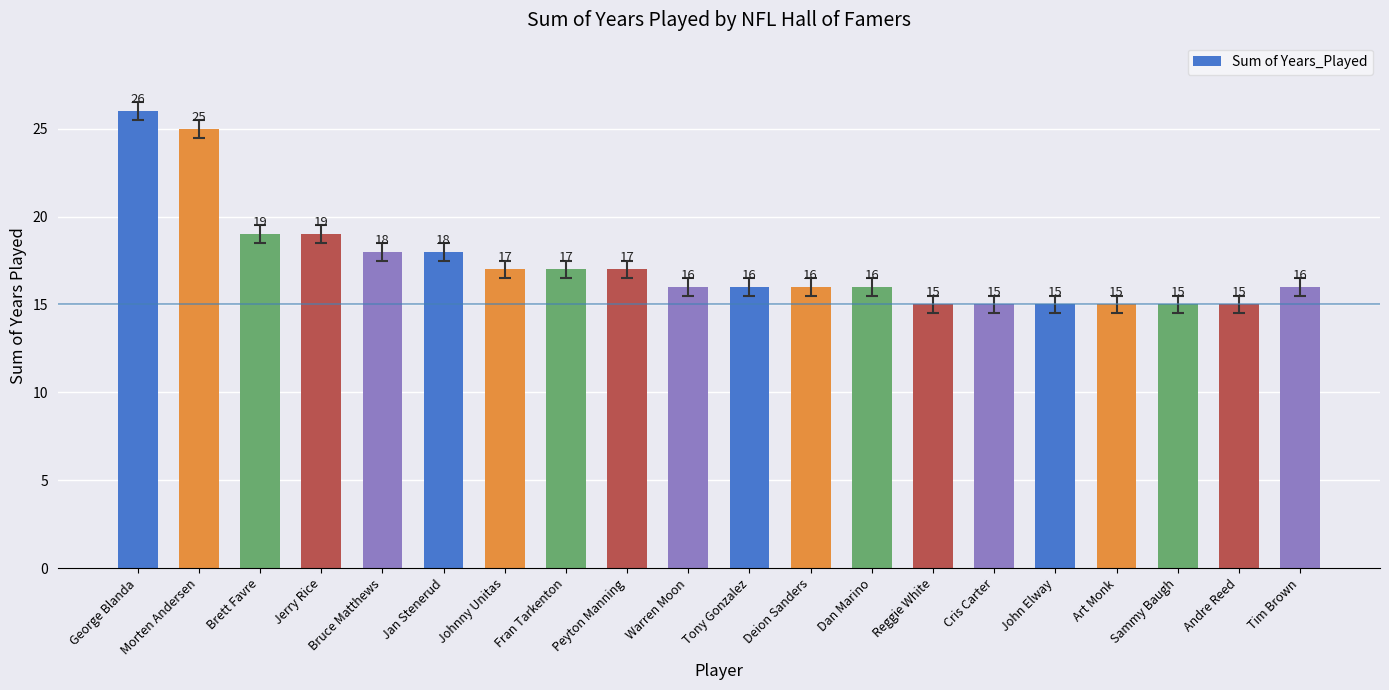

The value at Reggie White is 25. True or false?

False